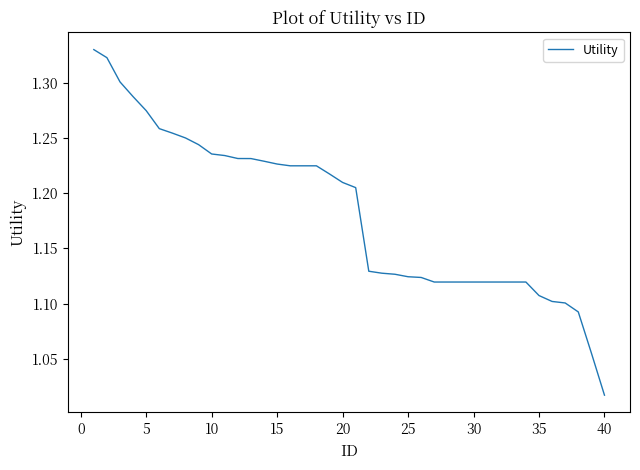

What is the difference between the maximum and minimum values?

0.3